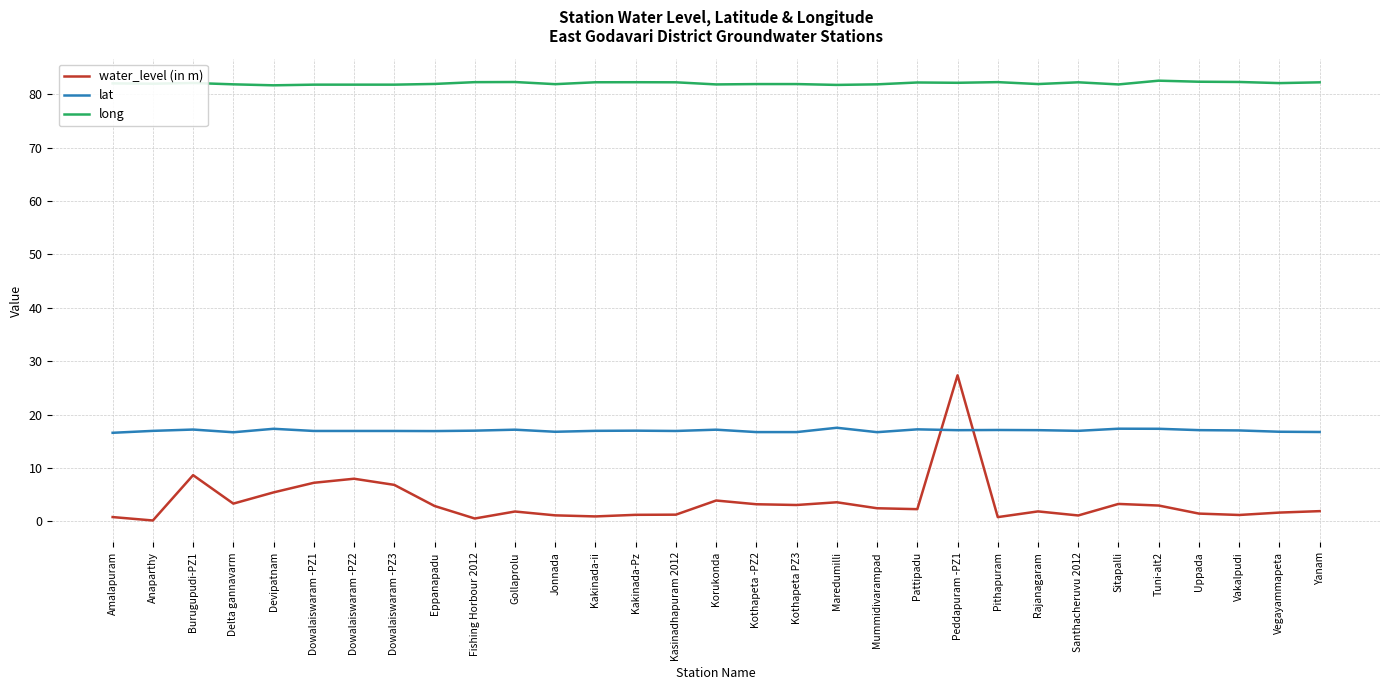

What is the difference between the highest and lowest values at Mummidivarampad?

79.4